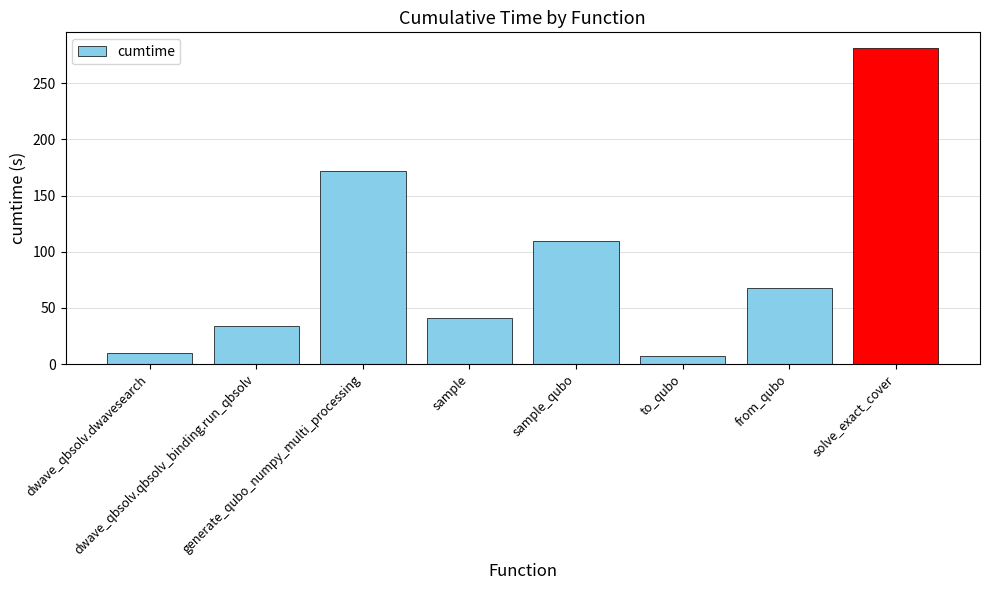

Reading left to right, list all the values displayed in this chart.

9.6	34.0	171.6	41.4	109.7	7.3	67.9	281.3